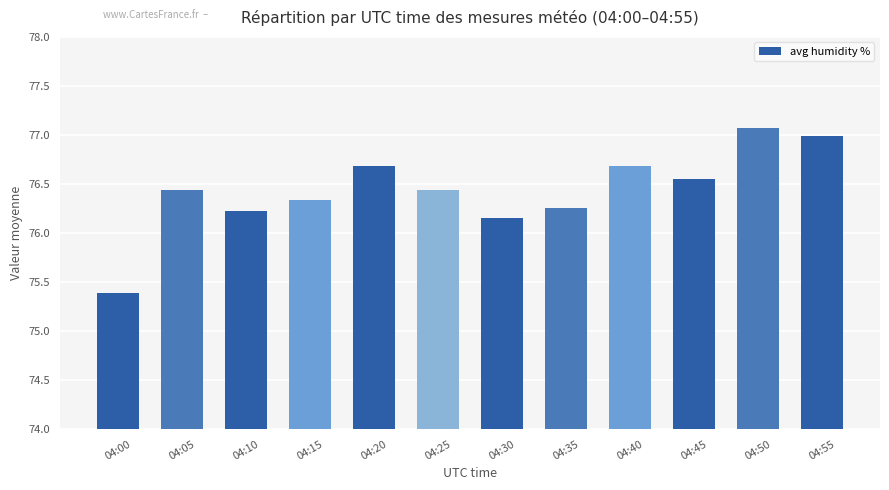

What is the value of the 9th bar from the left?

76.7